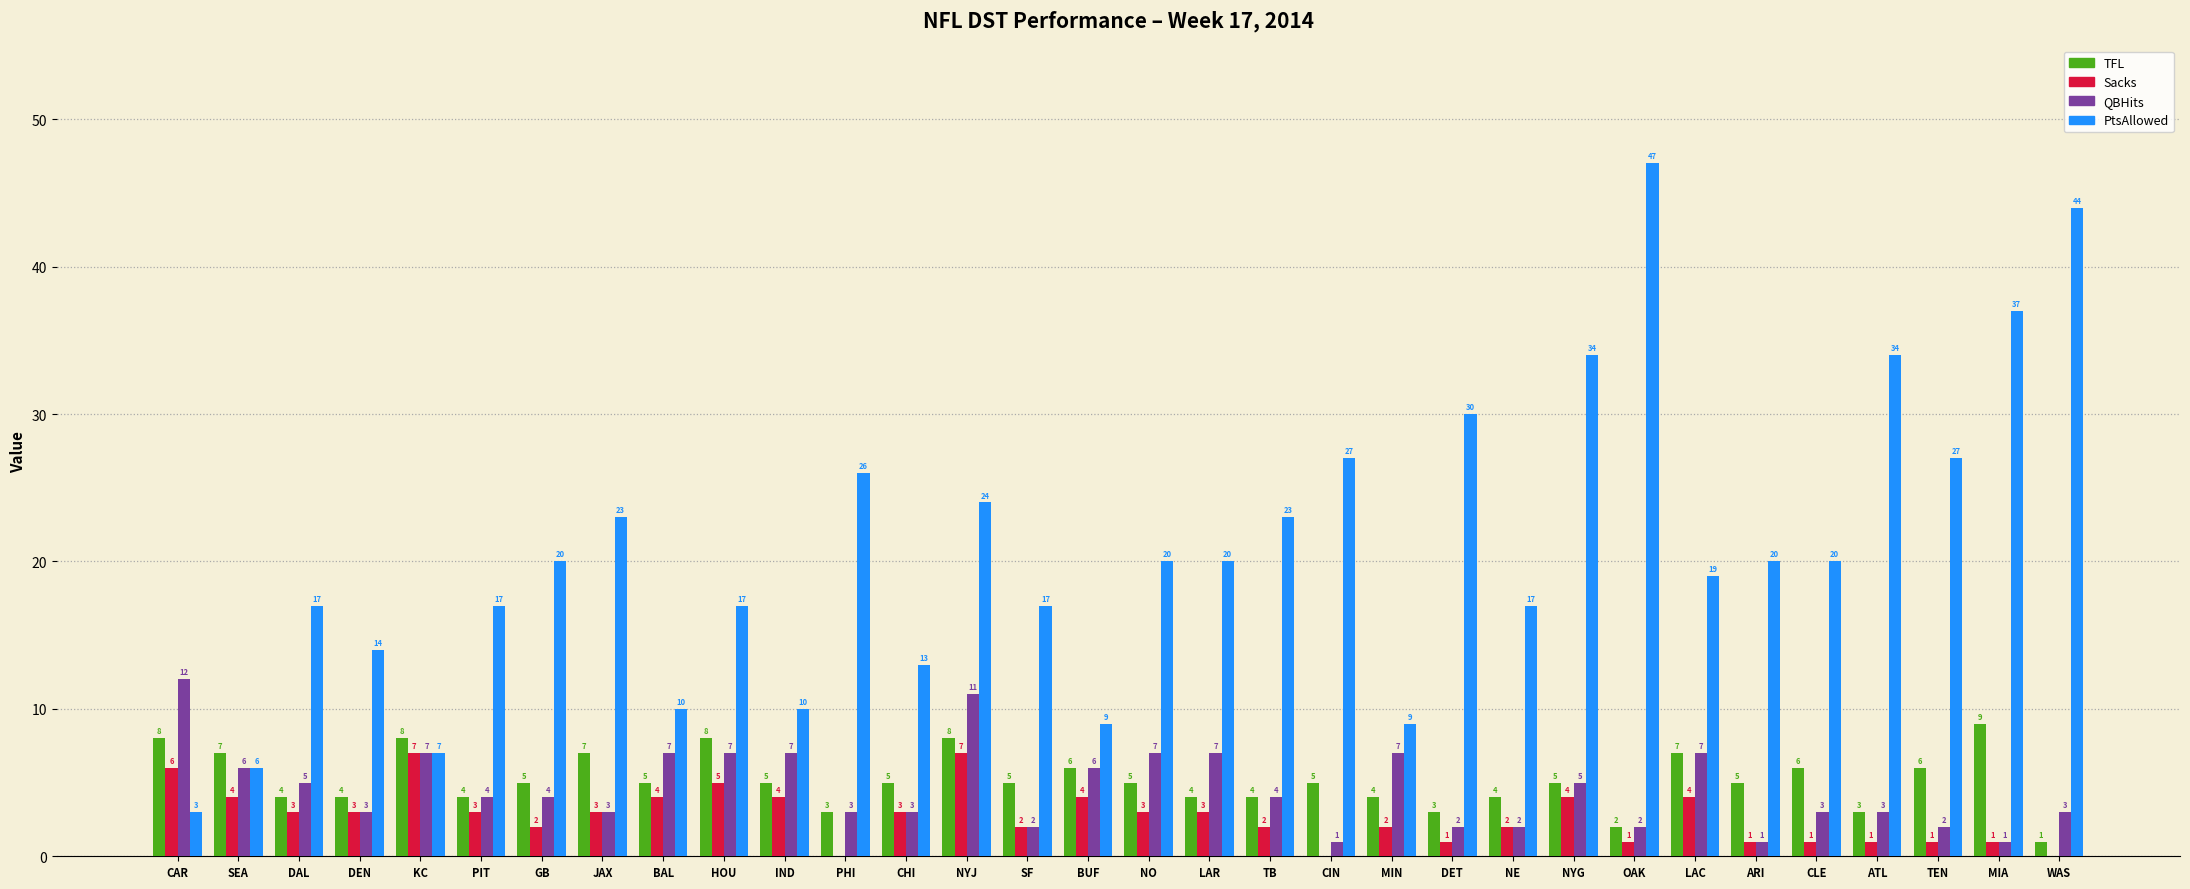

Reading left to right, list all the values displayed in this chart.

TFL: 8	7	4	4	8	4	5	7	5	8	5	3	5	8	5	6	5	4	4	5	4	3	4	5	2	7	5	6	3	6	9	1
Sacks: 6	4	3	3	7	3	2	3	4	5	4	0	3	7	2	4	3	3	2	0	2	1	2	4	1	4	1	1	1	1	1	0
QBHits: 12	6	5	3	7	4	4	3	7	7	7	3	3	11	2	6	7	7	4	1	7	2	2	5	2	7	1	3	3	2	1	3
PtsAllowed: 3	6	17	14	7	17	20	23	10	17	10	26	13	24	17	9	20	20	23	27	9	30	17	34	47	19	20	20	34	27	37	44